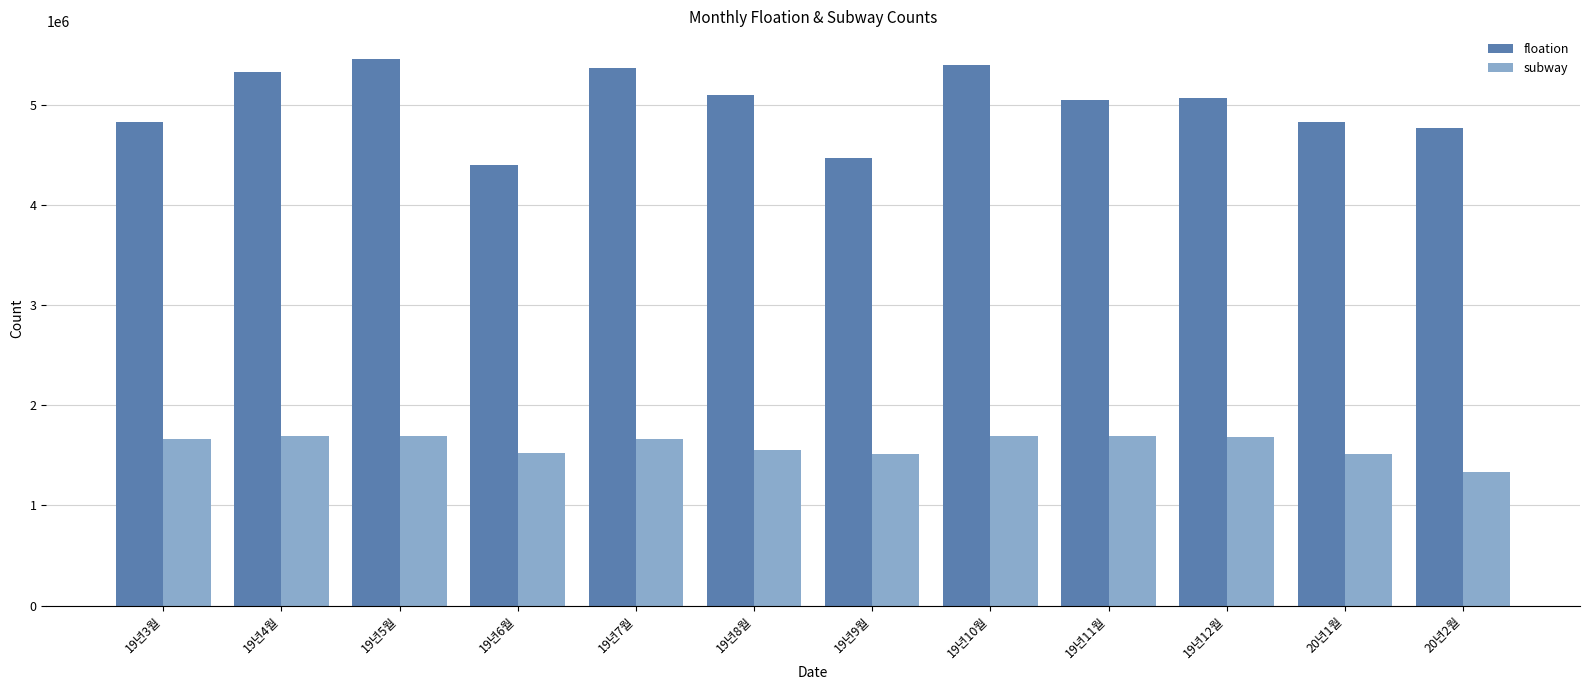

Does the chart contain stacked bars?

No